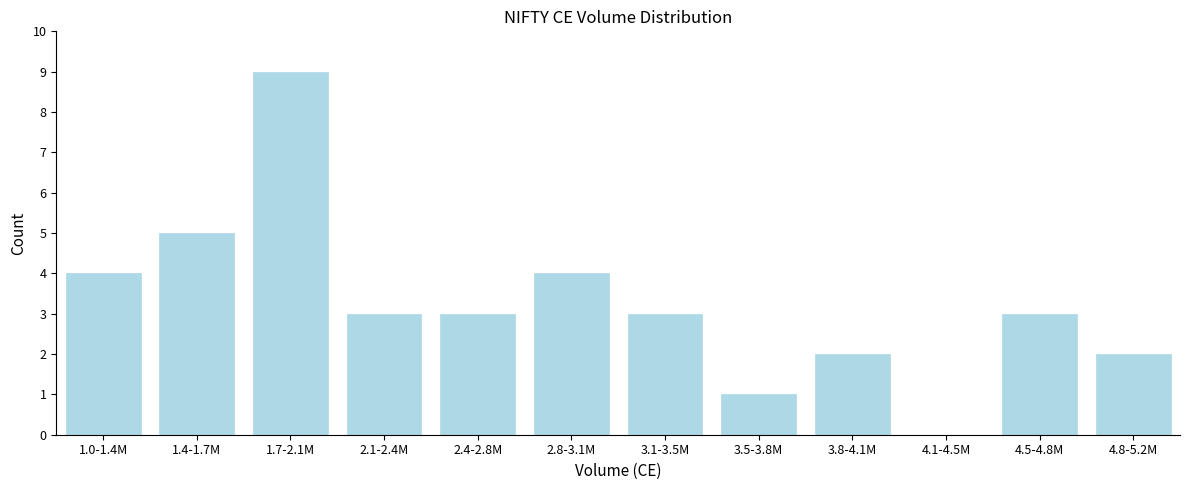

Reading right to left, what are all the values shown in this chart?

4.8-5.2M=2	4.5-4.8M=3	4.1-4.5M=0	3.8-4.1M=2	3.5-3.8M=1	3.1-3.5M=3	2.8-3.1M=4	2.4-2.8M=3	2.1-2.4M=3	1.7-2.1M=9	1.4-1.7M=5	1.0-1.4M=4